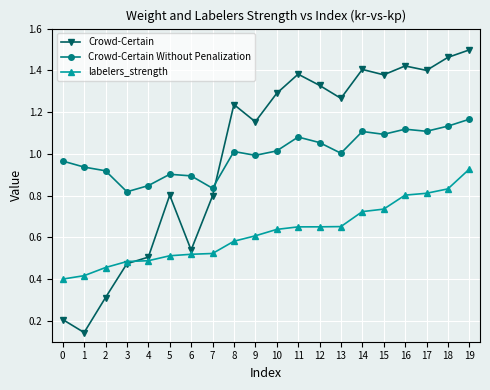

Does the chart display data point markers on the line(s)?

Yes